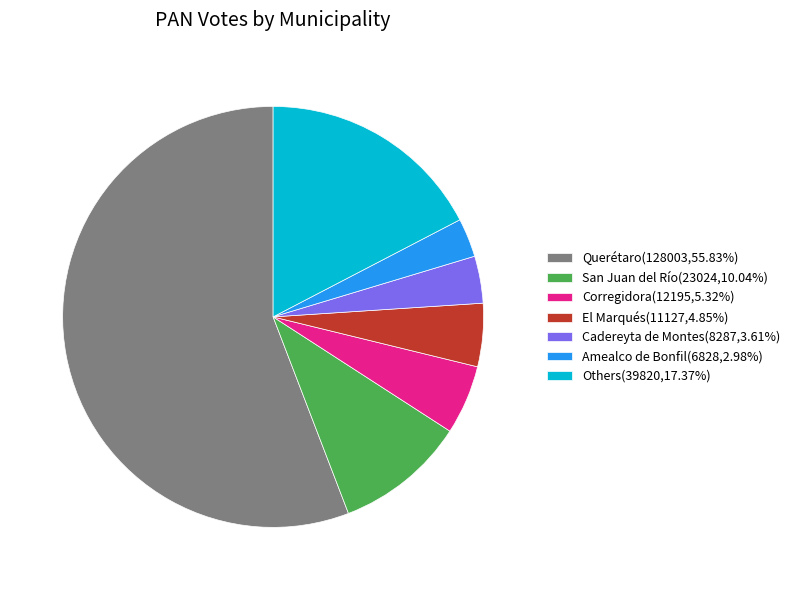

Is the sum of Amealco de Bonfil(6828,2.98%) and Corregidora(12195,5.32%) greater than half?

No